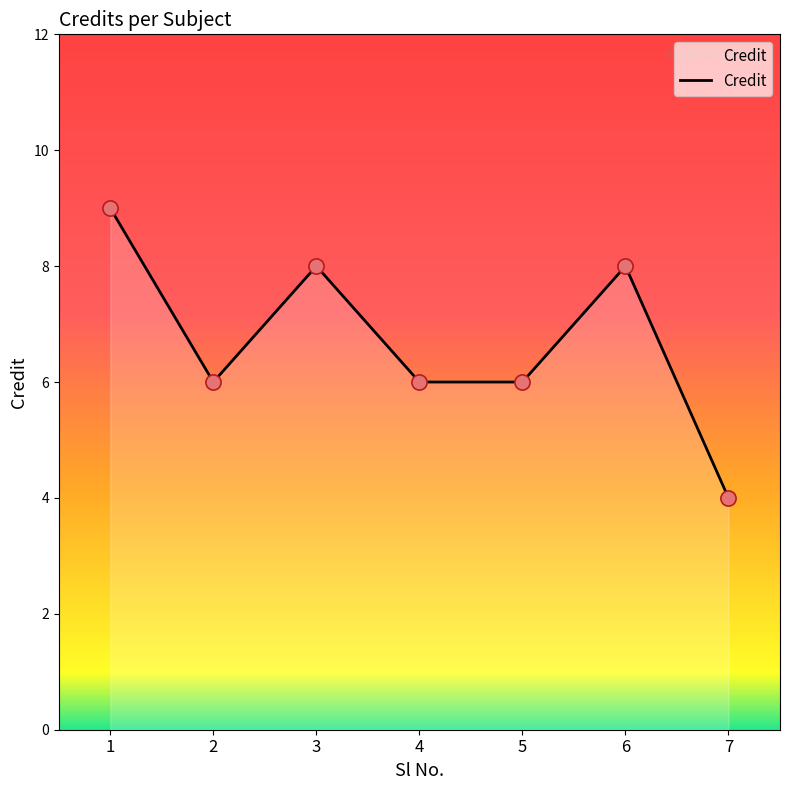

Which has a higher value, 3 or 5?

3